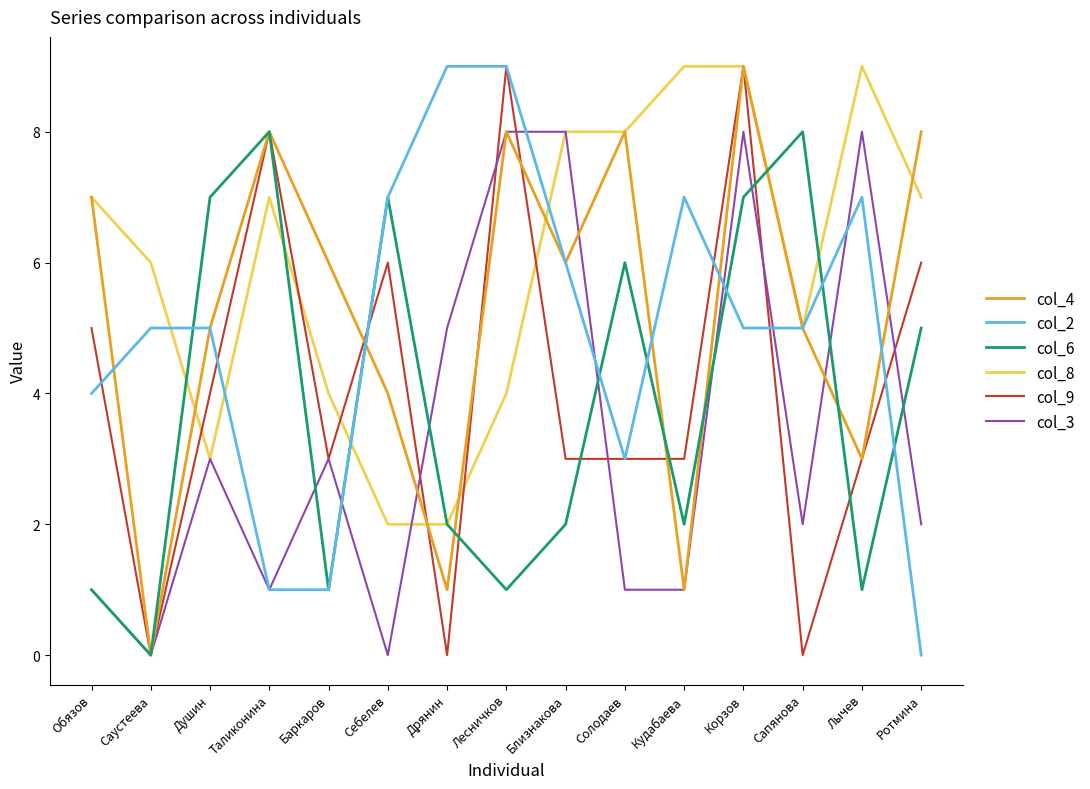

What is the difference between the highest and lowest values at Сапянова?

8